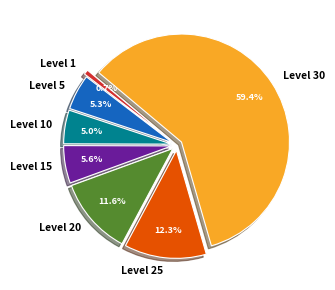

To the nearest percent, what is the combined percentage of Level 25 and Level 10?

17%